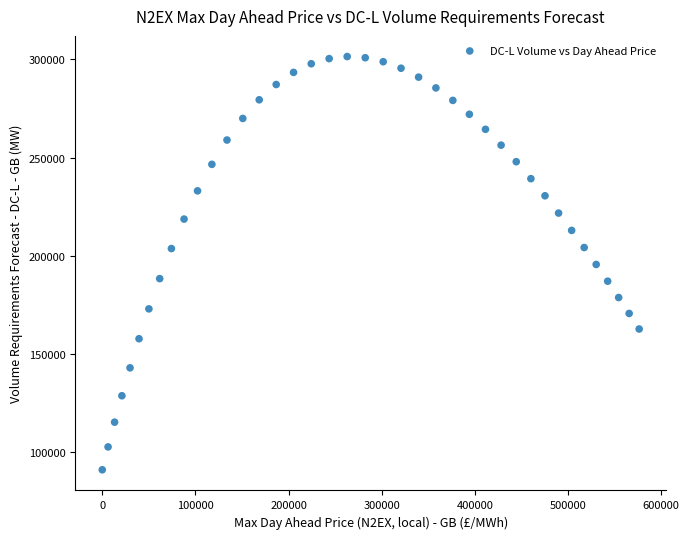

What is the range of X values (max minus min)?

576391.1